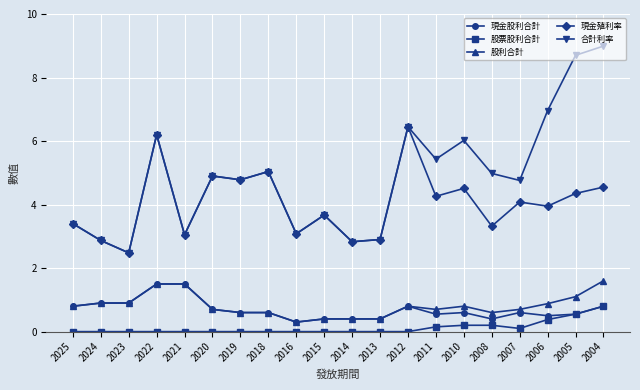

What is the value of the 現金股利合計 point at the 19th from the left?

0.6